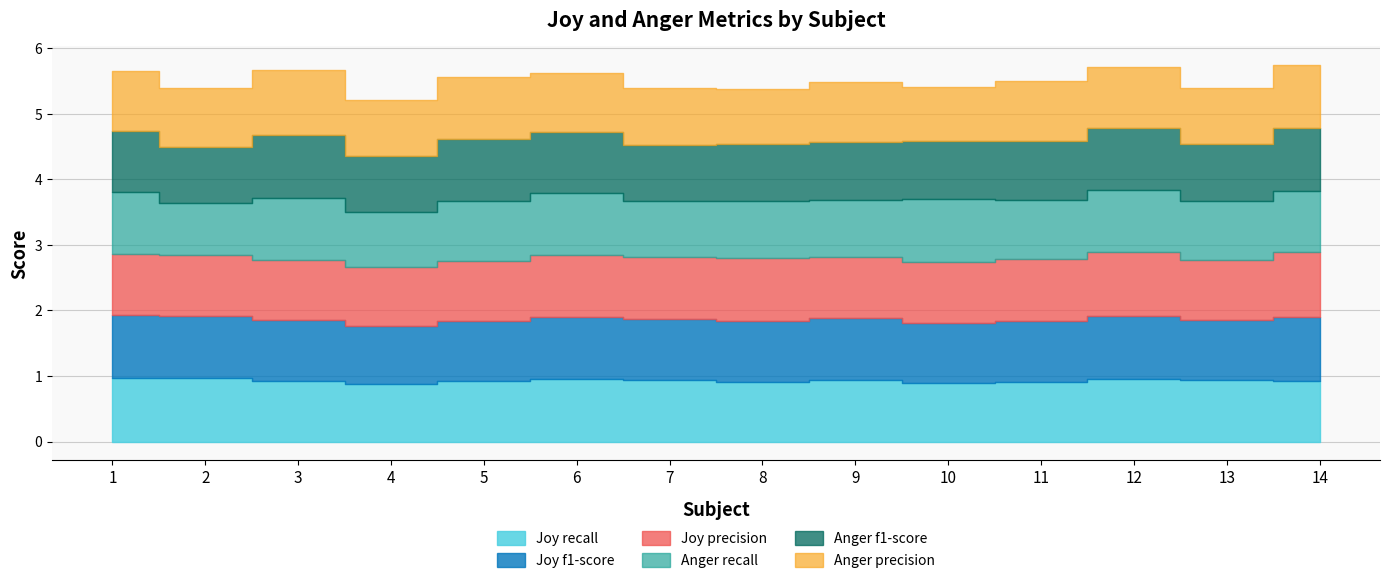

Is the value of Anger f1-score at 10 greater than the value of Joy precision at 2?

No